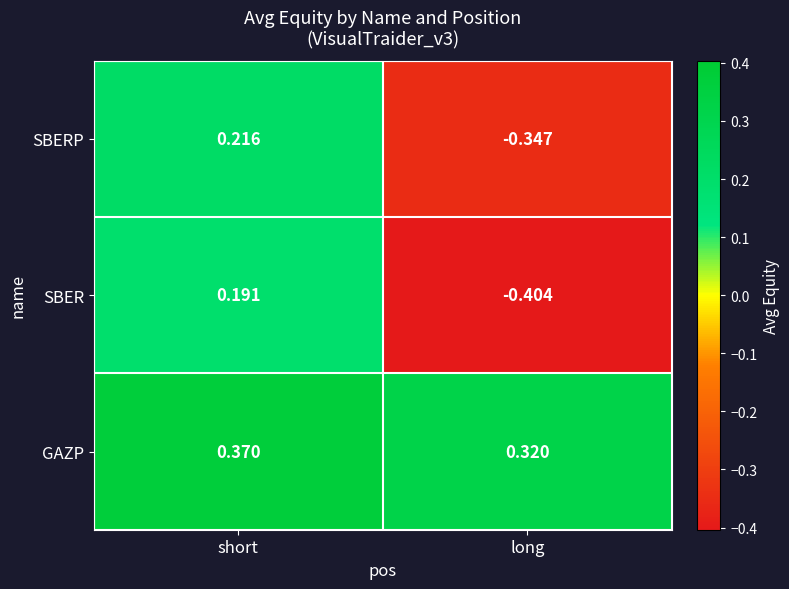

Count the number of categories in the chart.

2